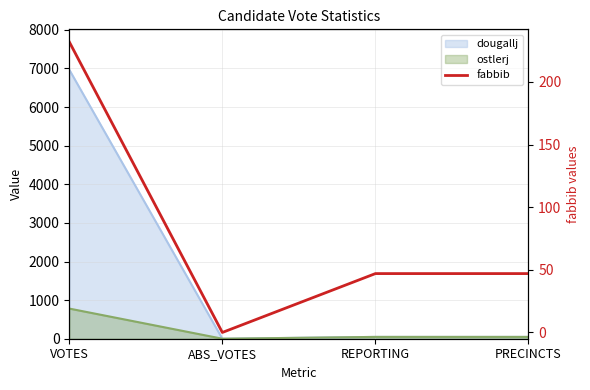

What is the maximum value shown in the chart?

232